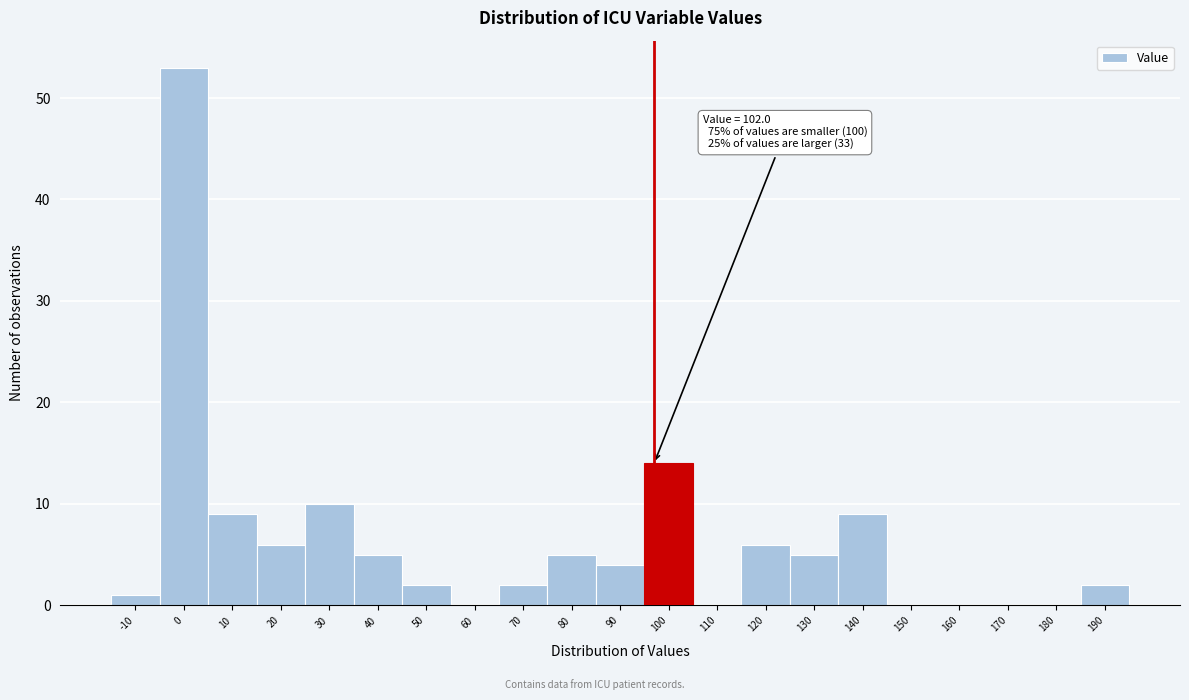

Reading right to left, list all the values displayed in this chart.

190=2	180=0	170=0	160=0	150=0	140=9	130=5	120=6	110=0	100=14	90=4	80=5	70=2	60=0	50=2	40=5	30=10	20=6	10=9	0=53	-10=1